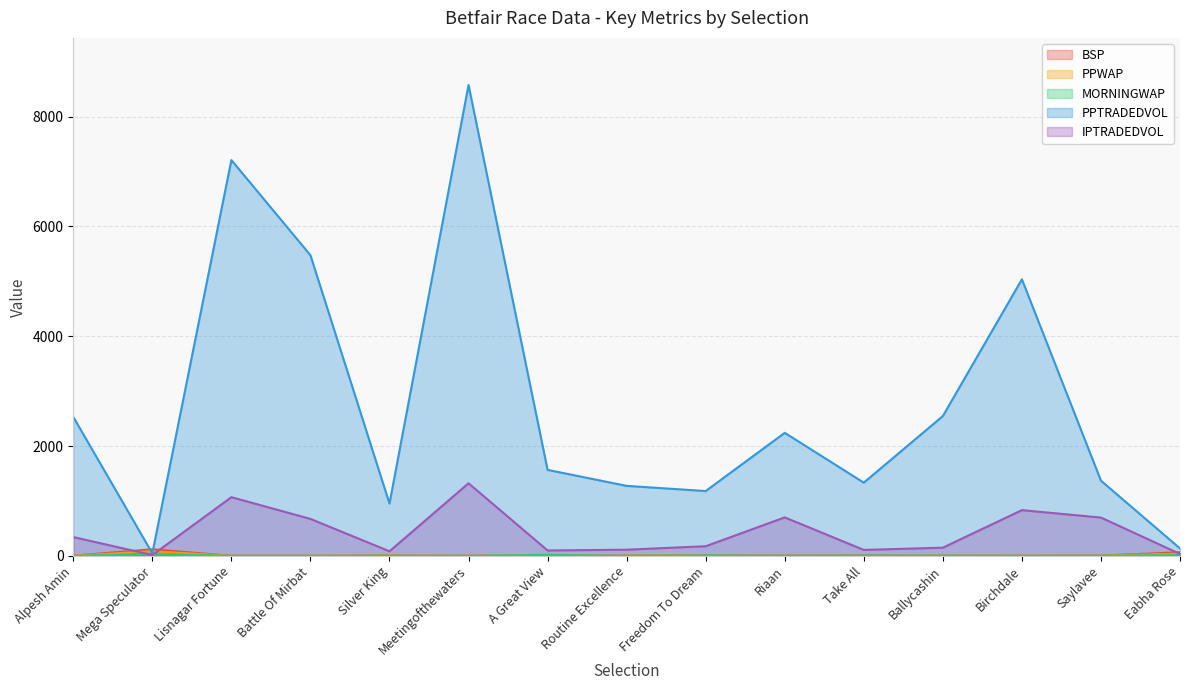

Is it true that PPWAP equals 8.0 at Routine Excellence?

False